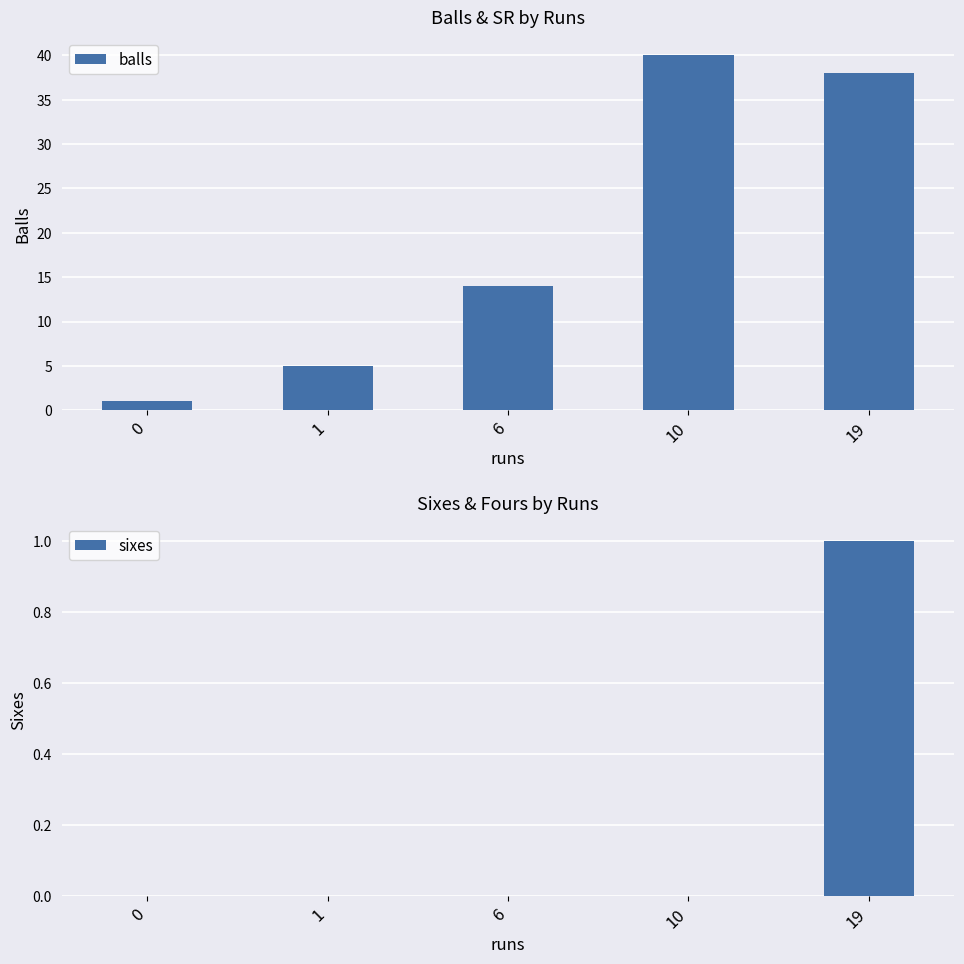

What are all the series names shown in the legend?

balls, sixes